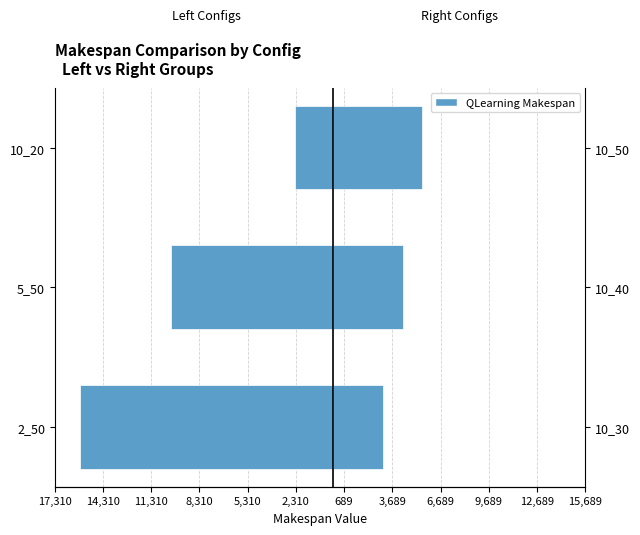

What is the sum of all Left Configs values?

-28179.7